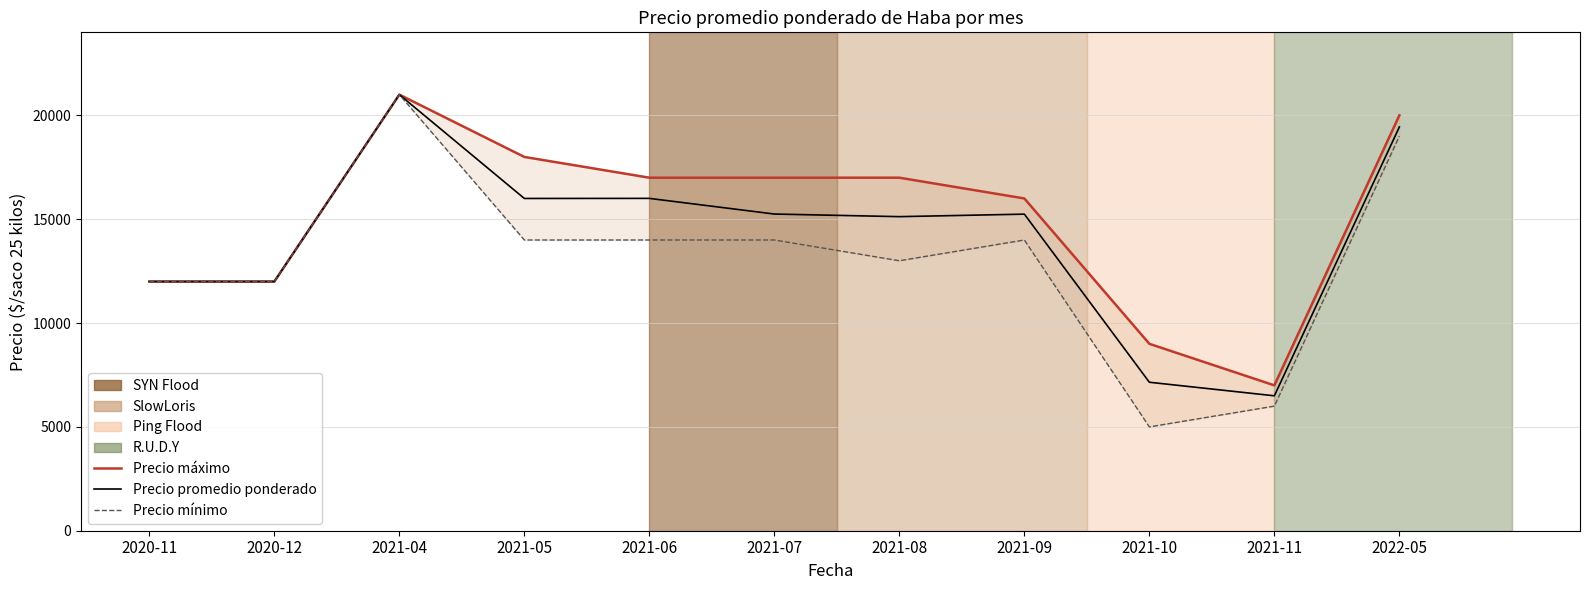

Which series has the largest range (max minus min)?

Precio mínimo